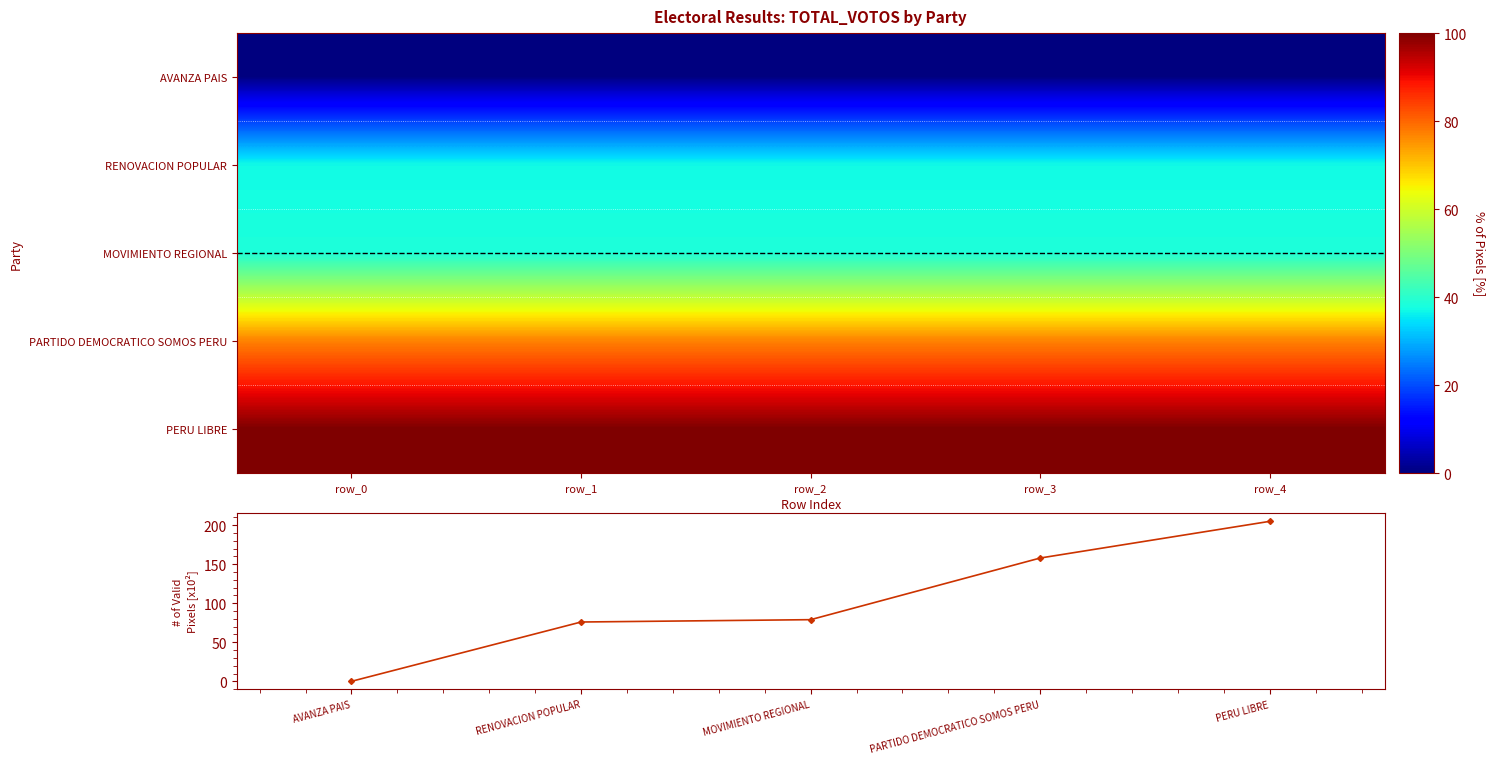

The TOTAL_VOTOS series shows -104.5 at AVANZA PAIS. True or false?

False